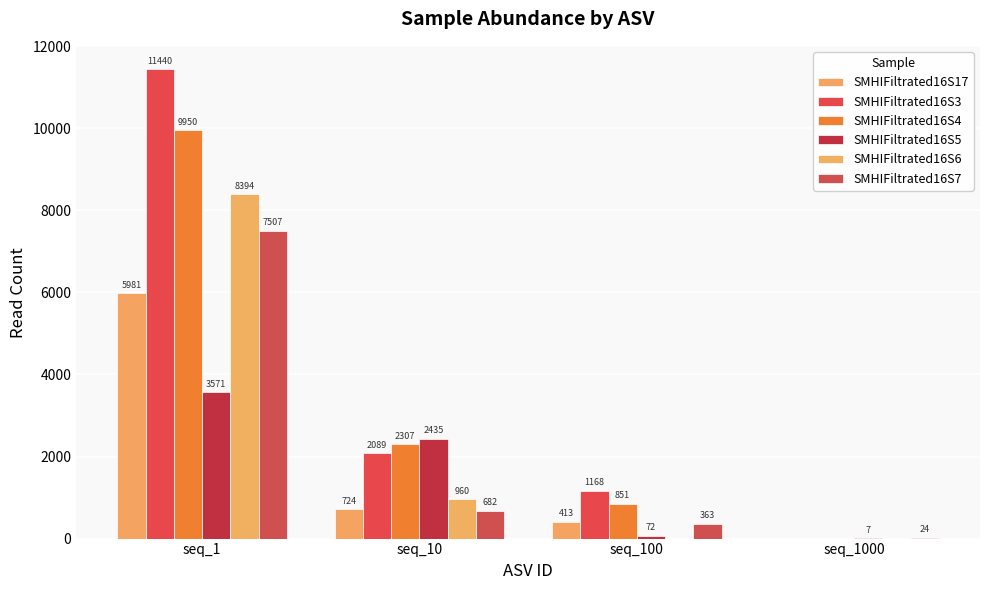

Reading left to right, what are all the values shown in this chart?

SMHIFiltrated16S17: 5981	724	413	0
SMHIFiltrated16S3: 11440	2089	1168	0
SMHIFiltrated16S4: 9950	2307	851	0
SMHIFiltrated16S5: 3571	2435	72	7
SMHIFiltrated16S6: 8394	960	0	0
SMHIFiltrated16S7: 7507	682	363	24